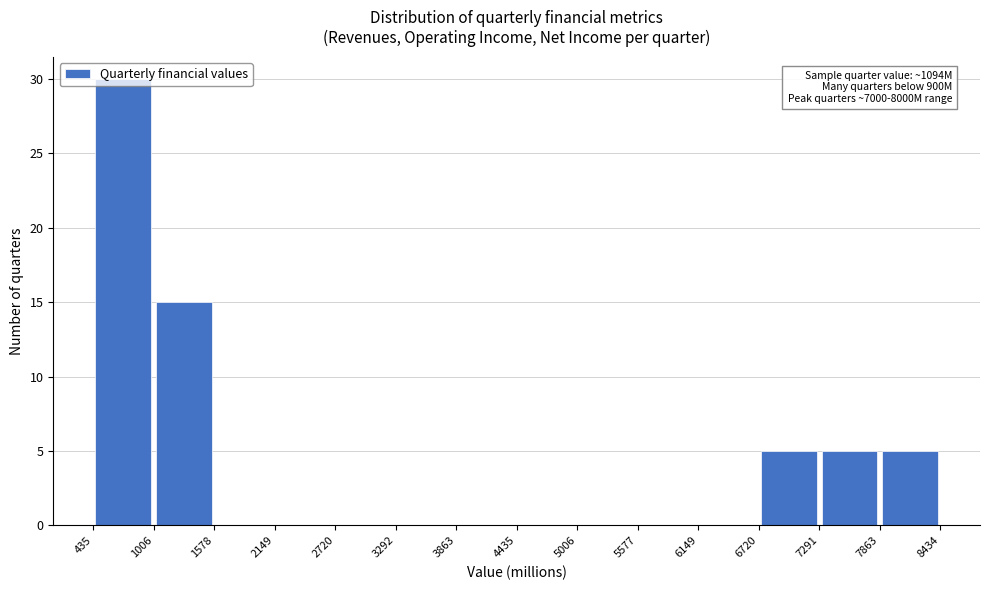

Over which range of the x-axis is the bar tallest?

435 to 1006